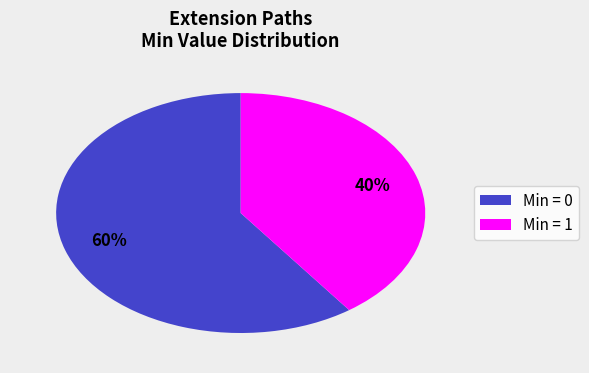

Count the number of slices in the pie.

2